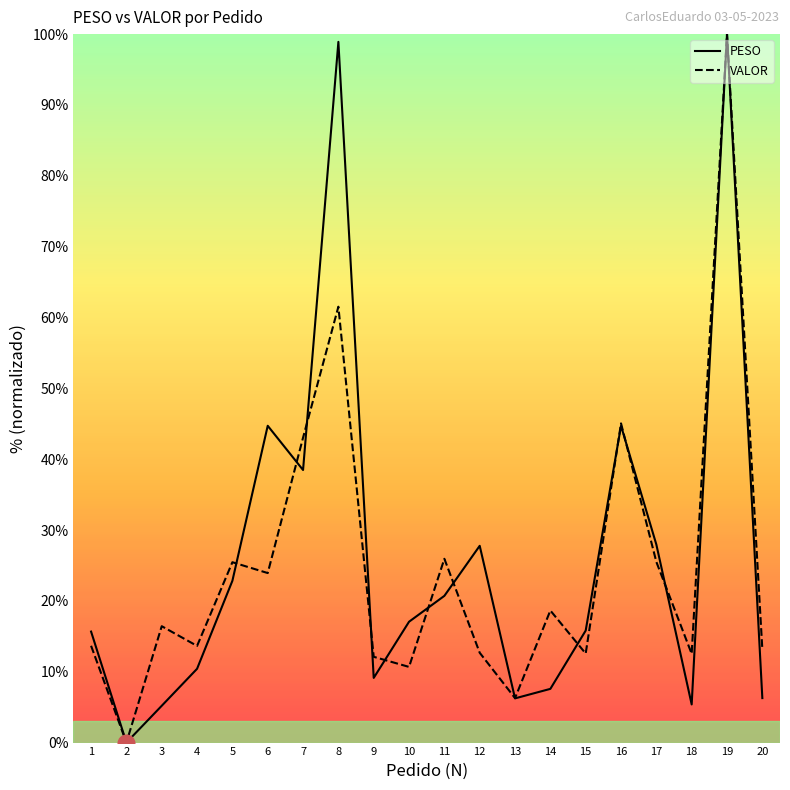

Count the number of categories in the chart.

20